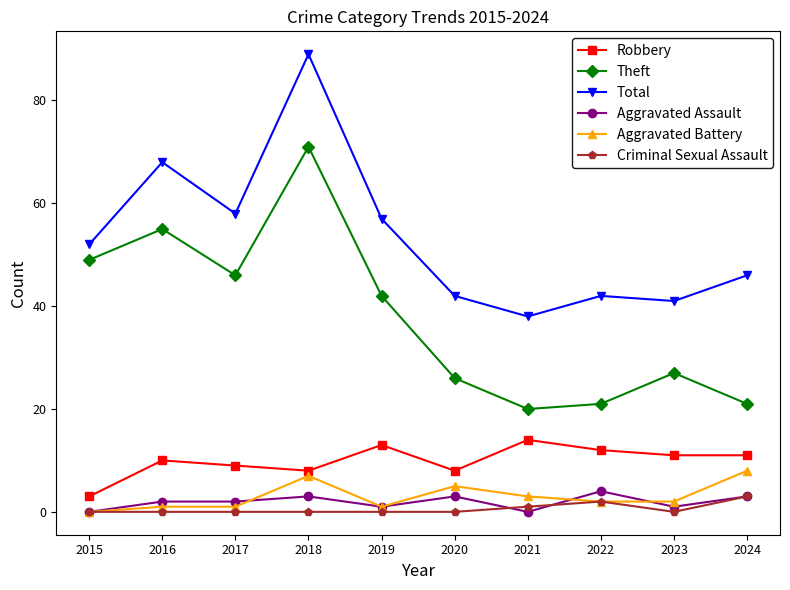

At which category does Total reach its first local peak?

2016